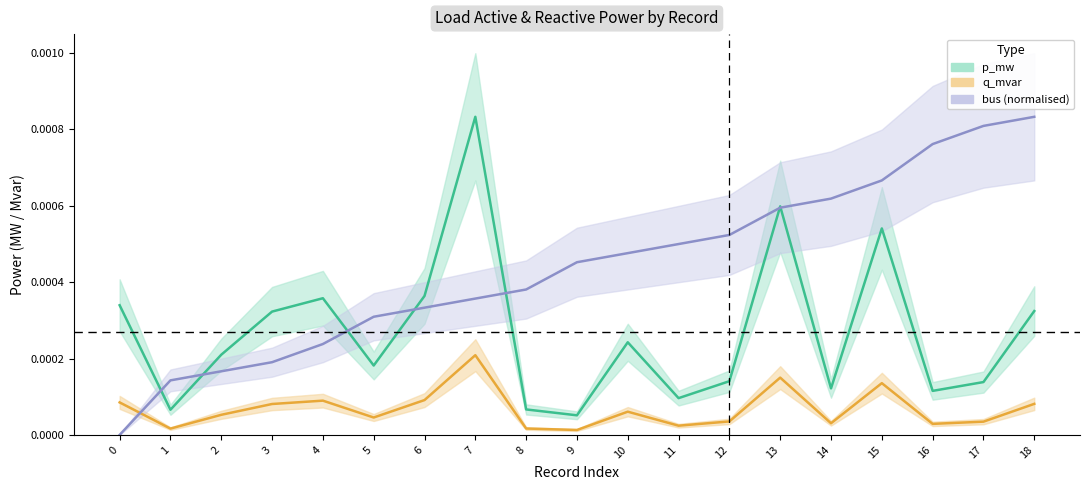

Rank the categories by p_mw value from highest to lowest.

7, 13, 15, 6, 4, 0, 18, 3, 10, 2, 5, 12, 17, 14, 16, 11, 8, 1, 9